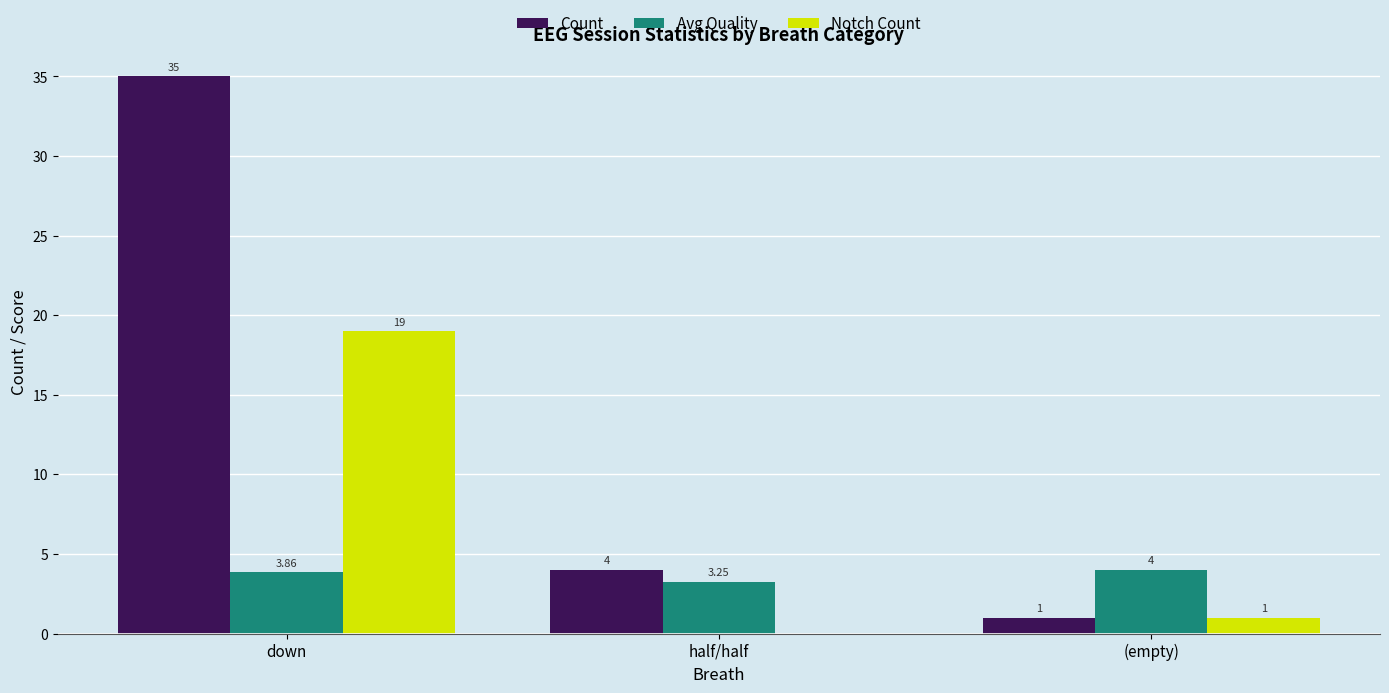

The value of Count at (empty) is 1.0. True or false?

True